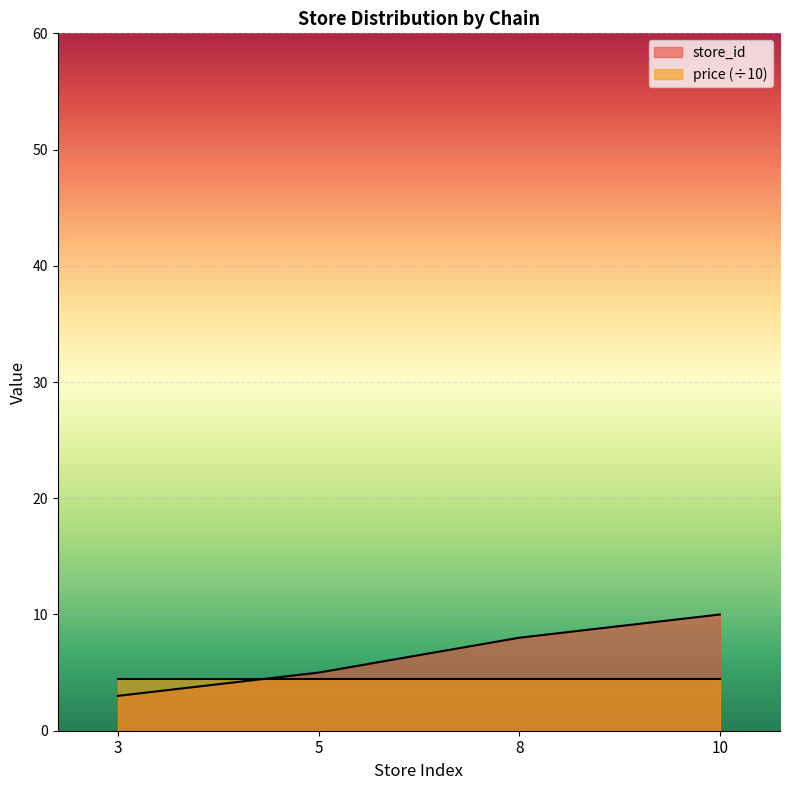

What is the value of the 2nd point from the left?

5